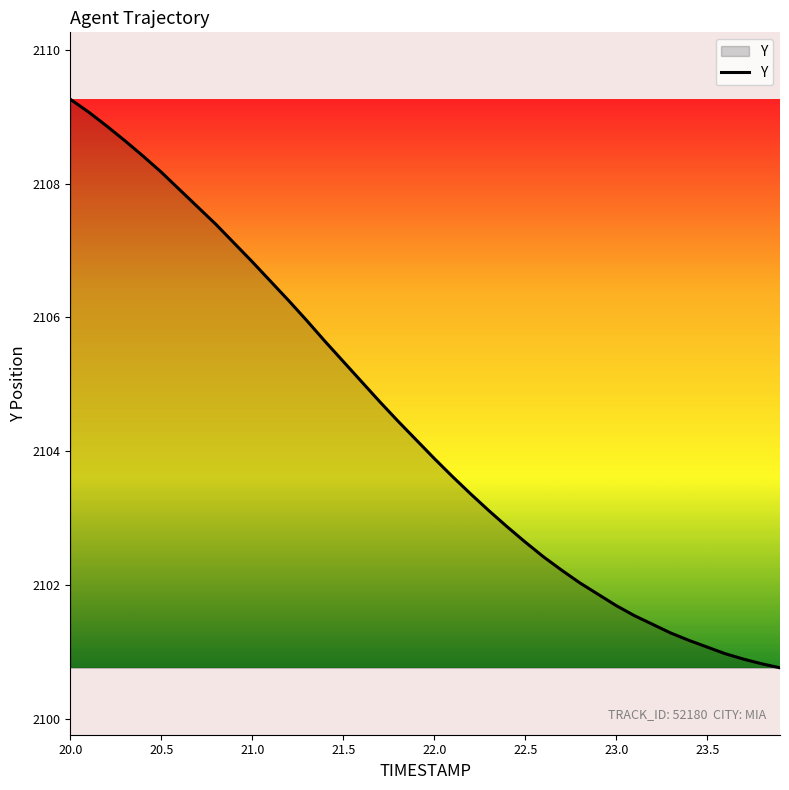

What is the greatest value displayed?

2109.3